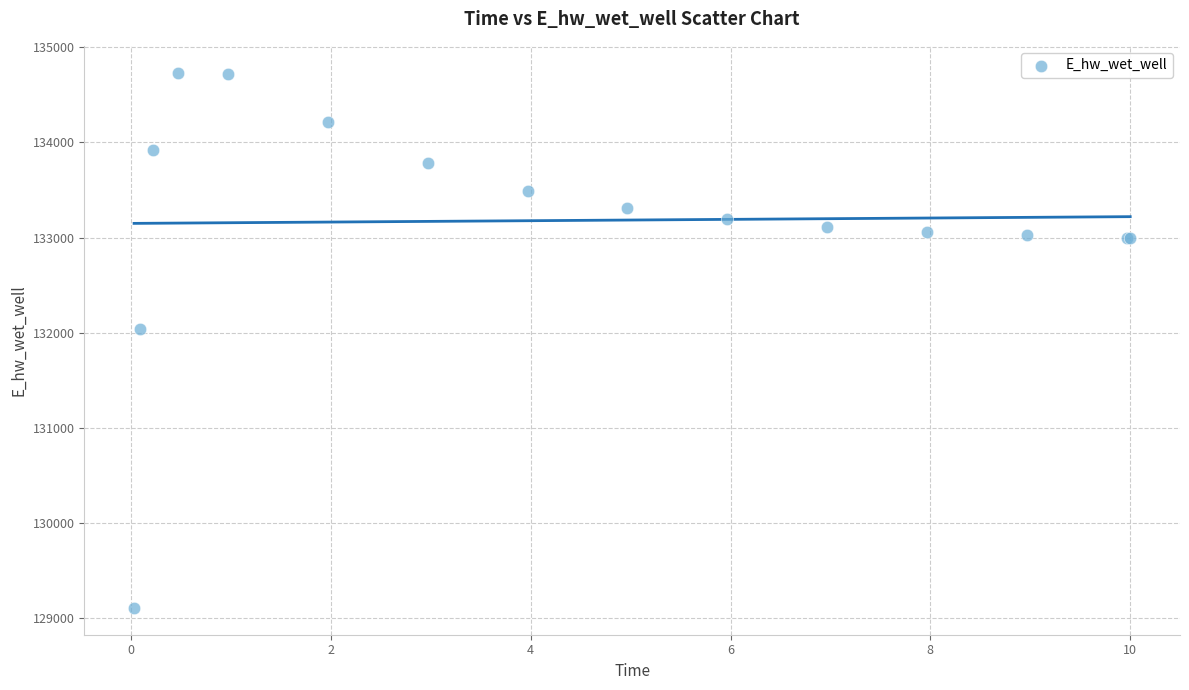

What Y value in the scatter plot is closest to 131921?

132044.0